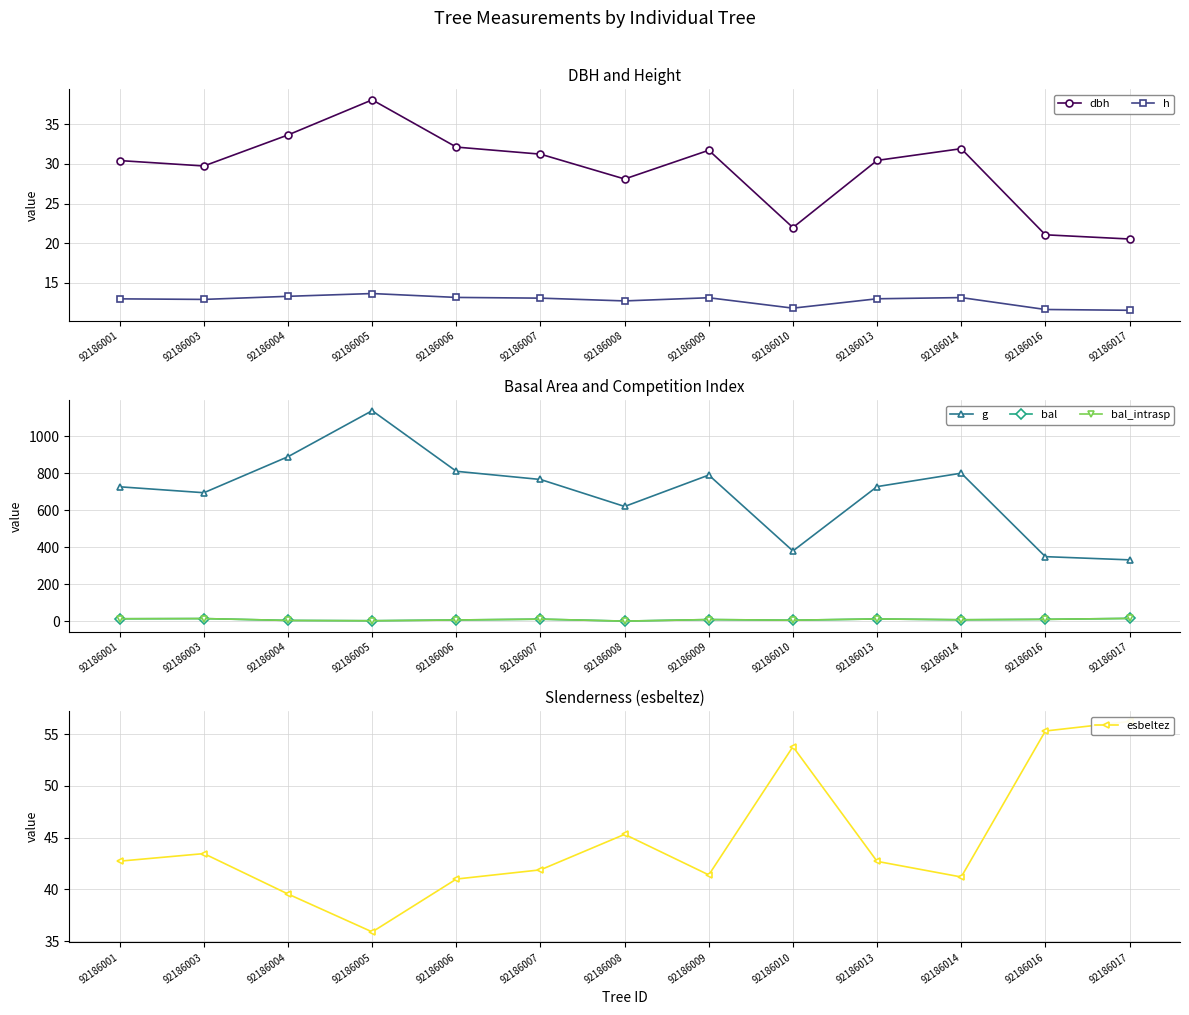

What is the difference between the highest and lowest values at 92186013?

715.6